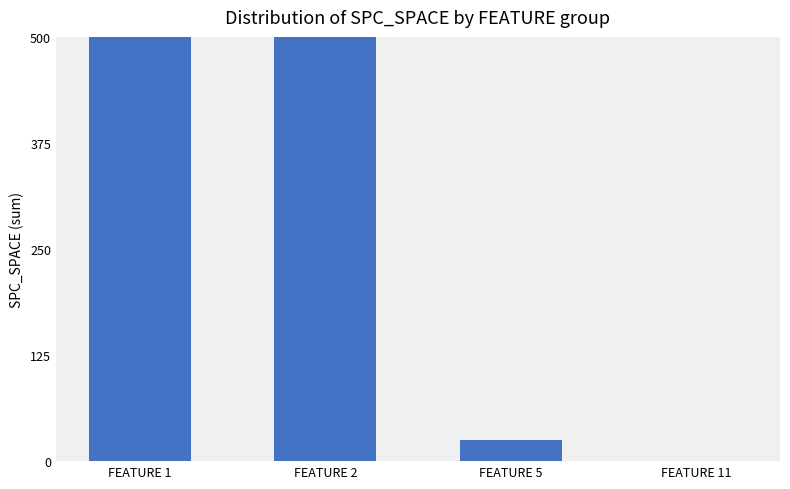

Rank the categories by value from highest to lowest.

FEATURE 1, FEATURE 2, FEATURE 5, FEATURE 11